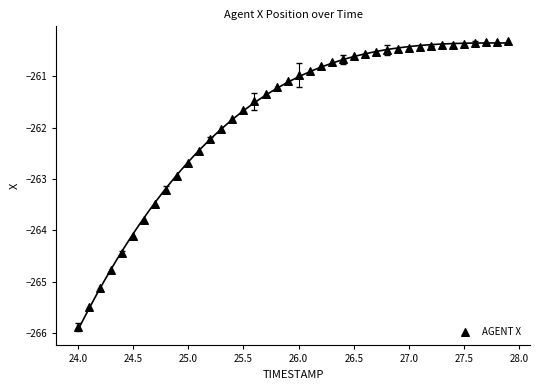

What is the range of X values (max minus min)?

3.9